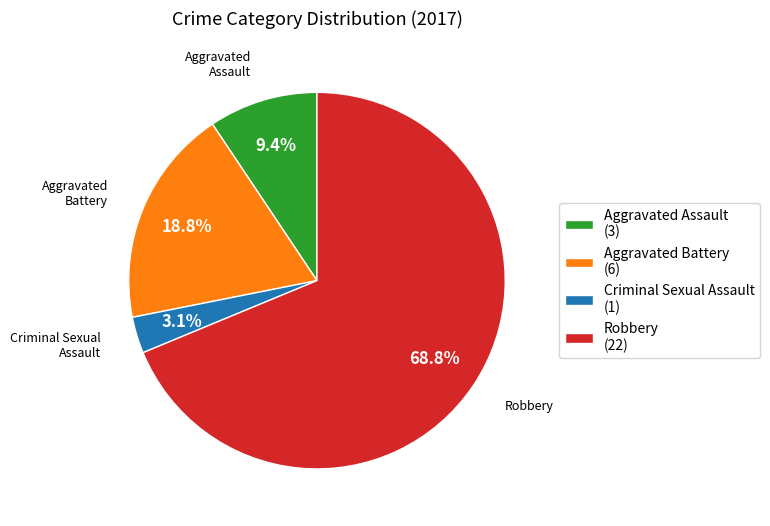

To the nearest percent, what is the combined percentage of Aggravated Battery and Criminal Sexual Assault?

22%